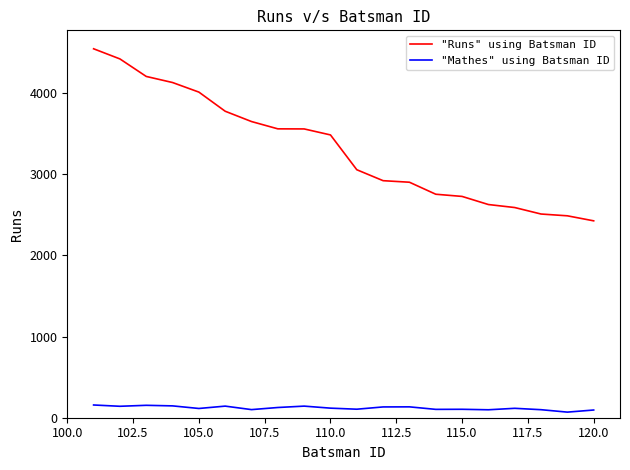

What are all the series names shown in the legend?

"Runs" using Batsman ID, "Mathes" using Batsman ID